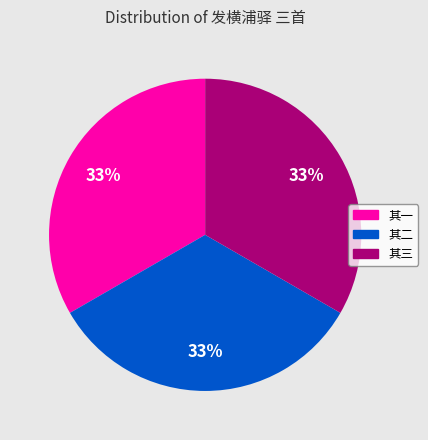

Does any single category account for the majority?

No